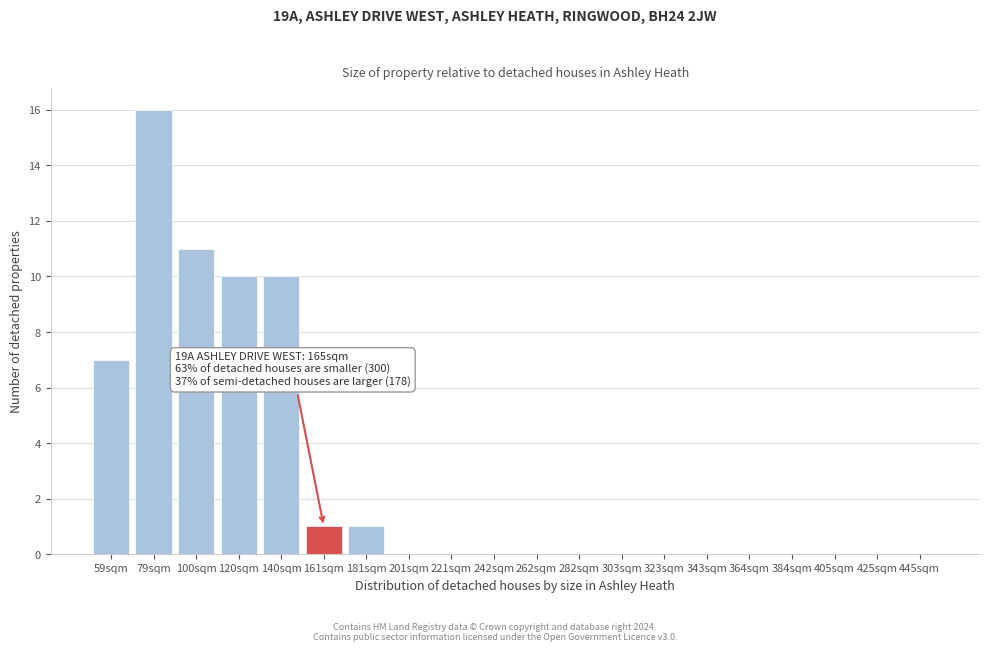

Reading left to right, extract all data points from this chart.

59sqm=7	79sqm=16	100sqm=11	120sqm=10	140sqm=10	161sqm=1	181sqm=1	201sqm=0	221sqm=0	242sqm=0	262sqm=0	282sqm=0	303sqm=0	323sqm=0	343sqm=0	364sqm=0	384sqm=0	405sqm=0	425sqm=0	445sqm=0